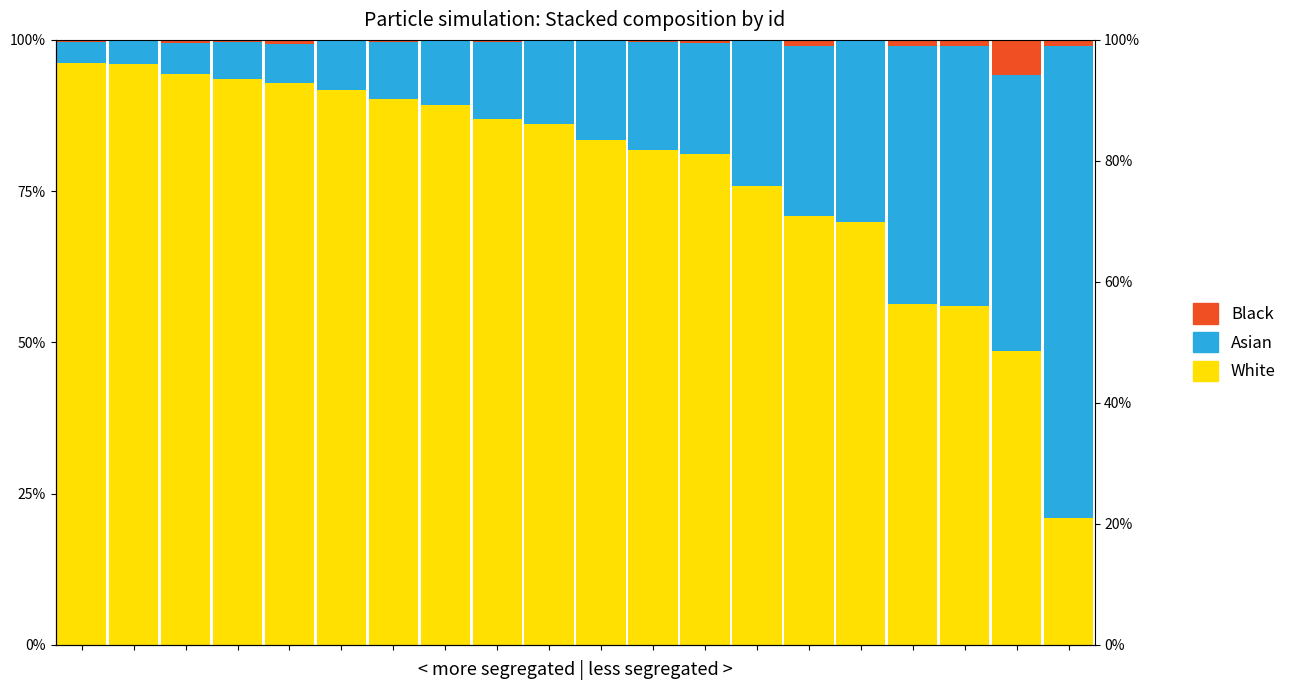

What is the sum of all Asian values?

4.2